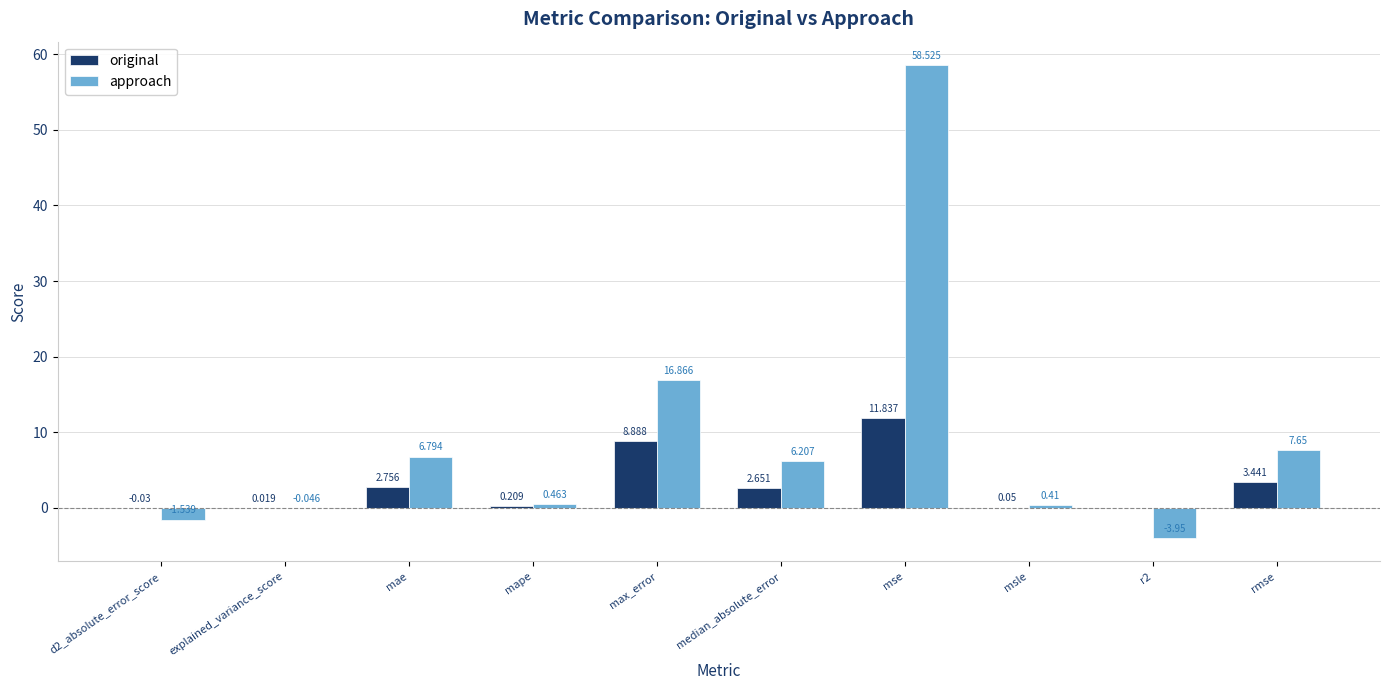

Is the value of original at rmse greater than the value of approach at median_absolute_error?

No